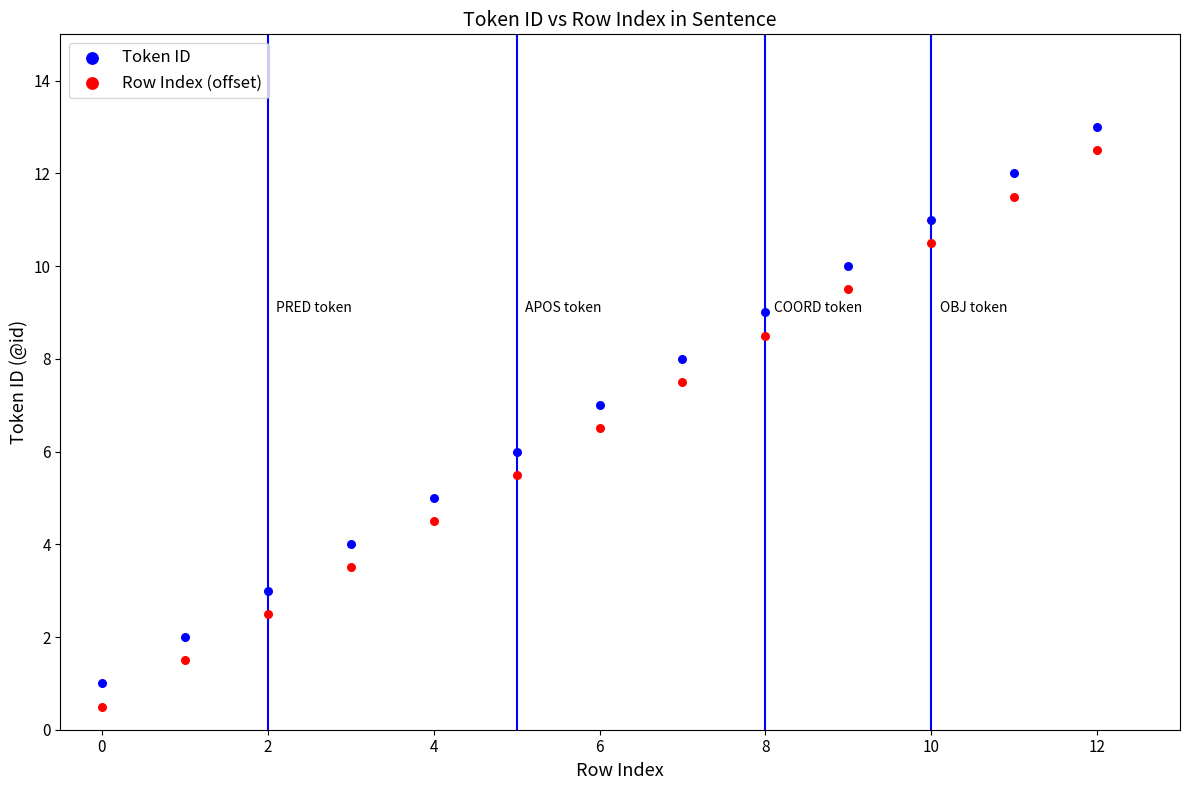

Across all data points, what is the range of Y values (max minus min)?

12.5